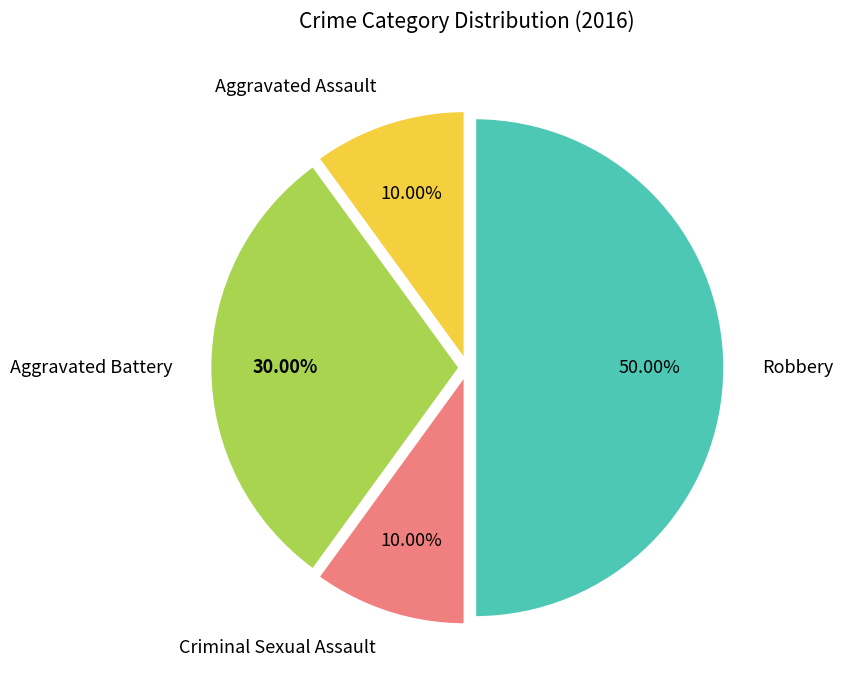

How many segments does this pie chart have?

4